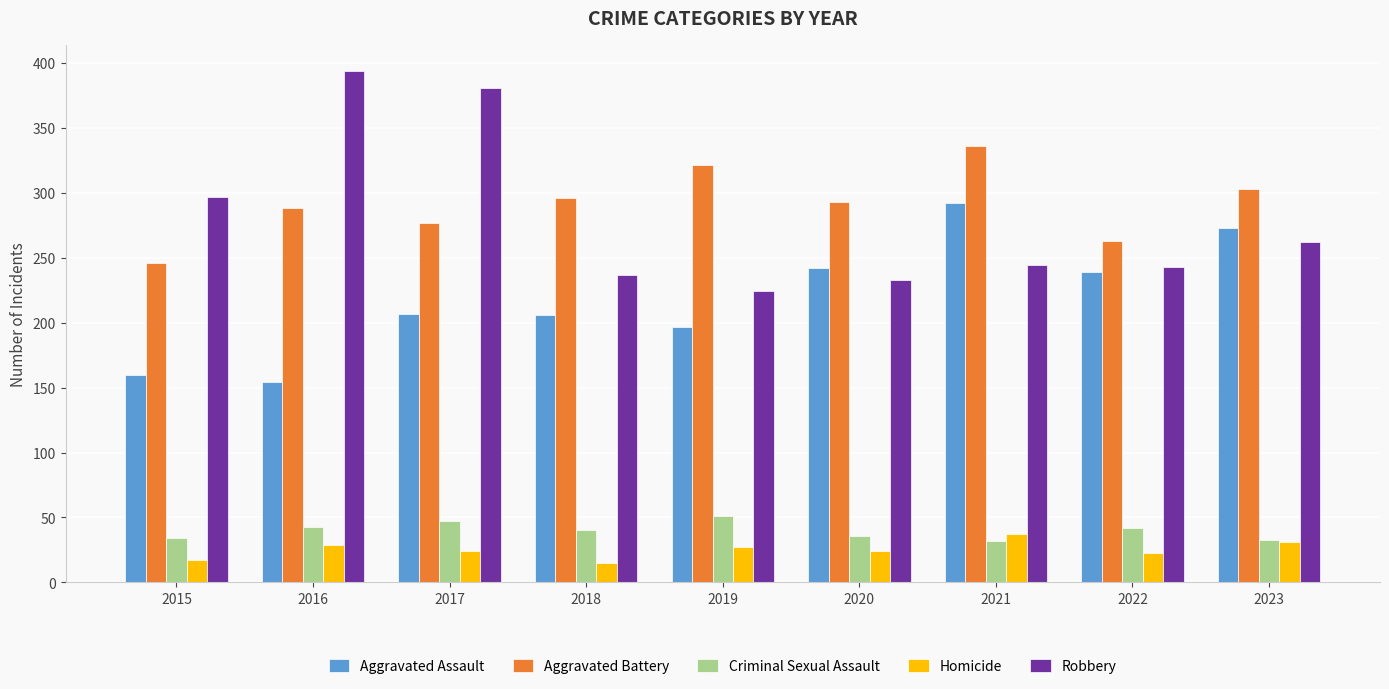

What is the difference between the highest and lowest values at 2015?

280